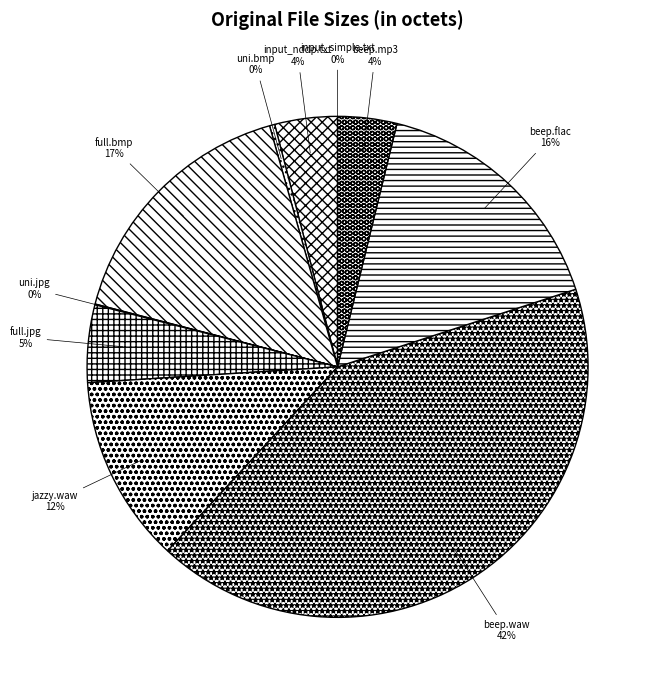

What is the largest slice in the pie chart?

beep.waw